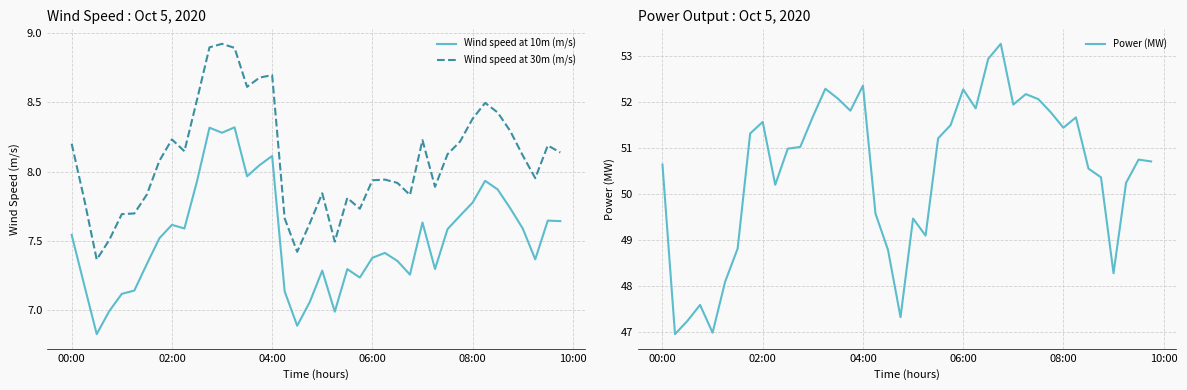

How many lines are shown in the chart?

3